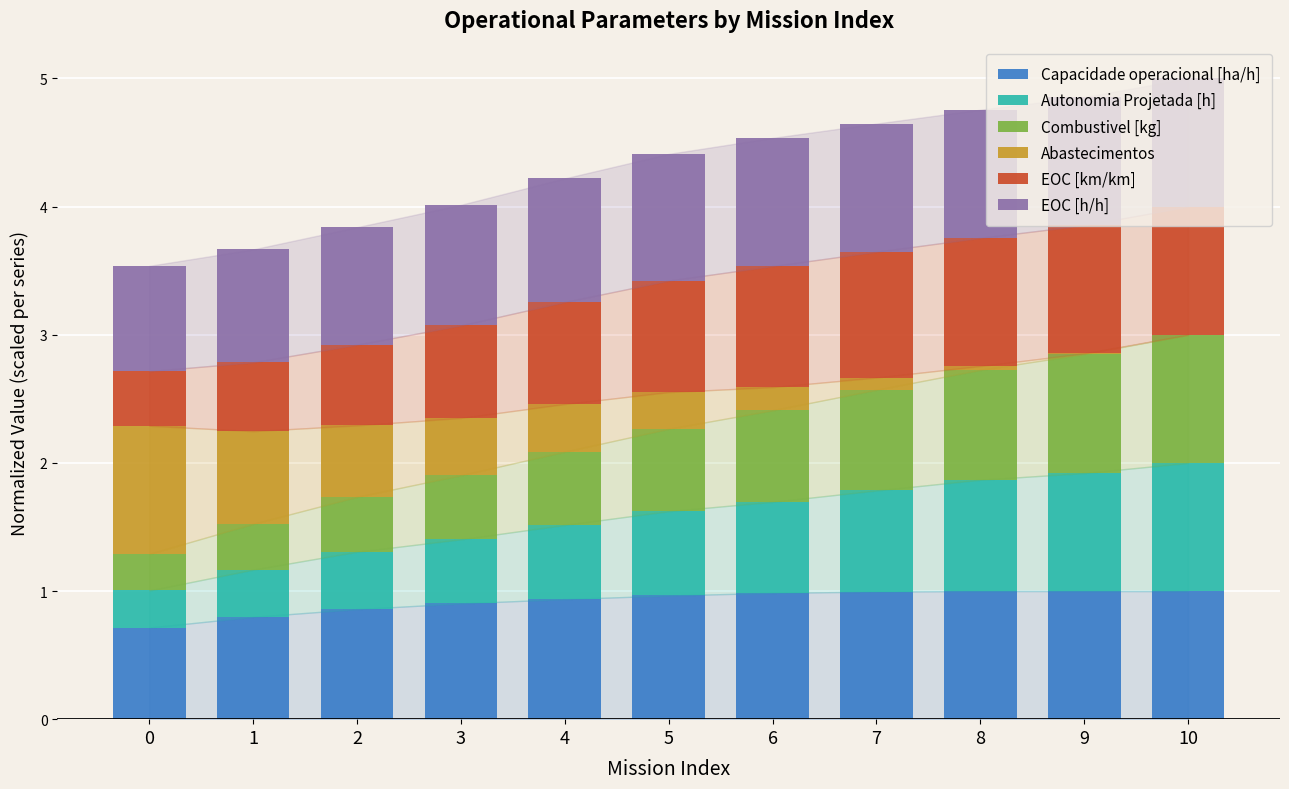

What is the total value across all series at 3?

4.0